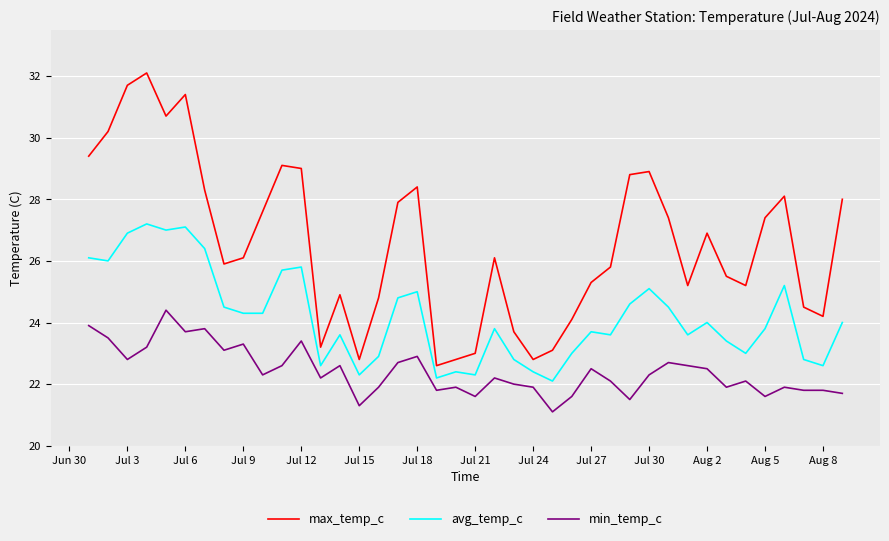

Which series has the widest spread of values?

max_temp_c